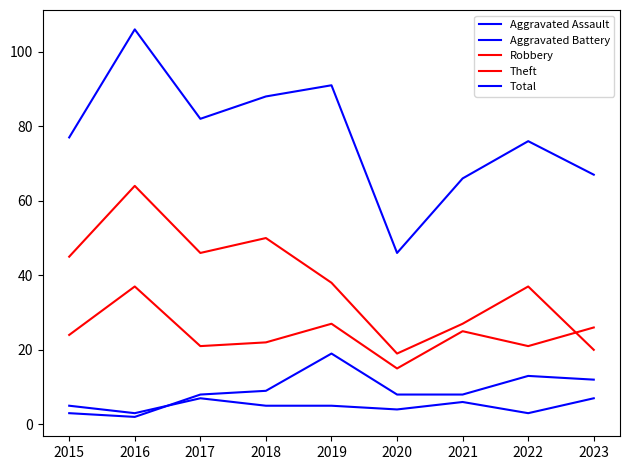

True or false: Total has more than 1 interior local peaks.

True